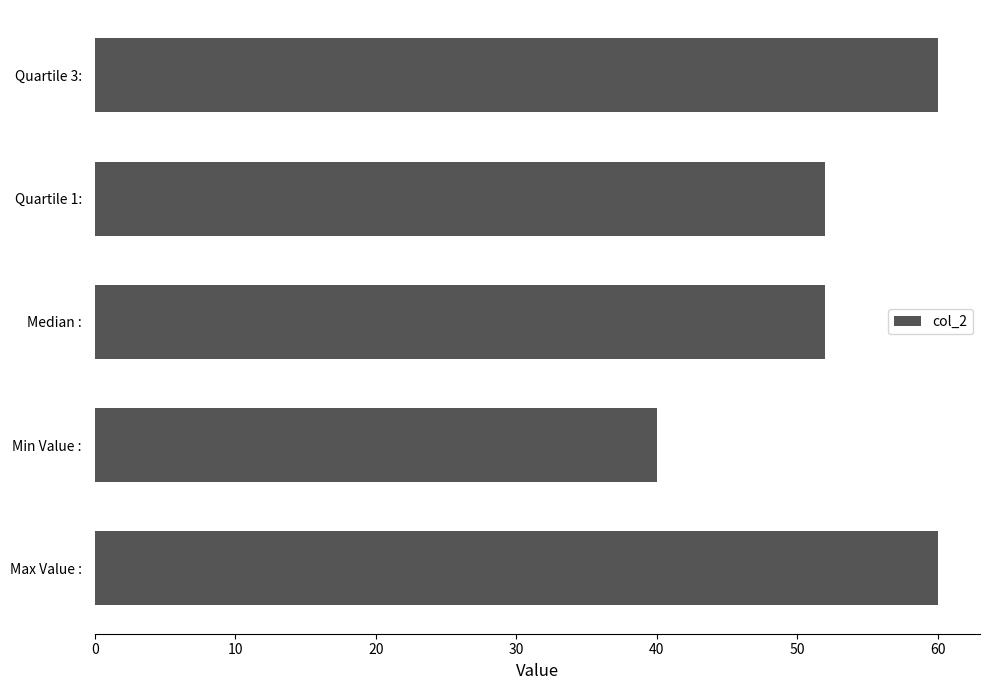

Are the bars horizontal?

Yes